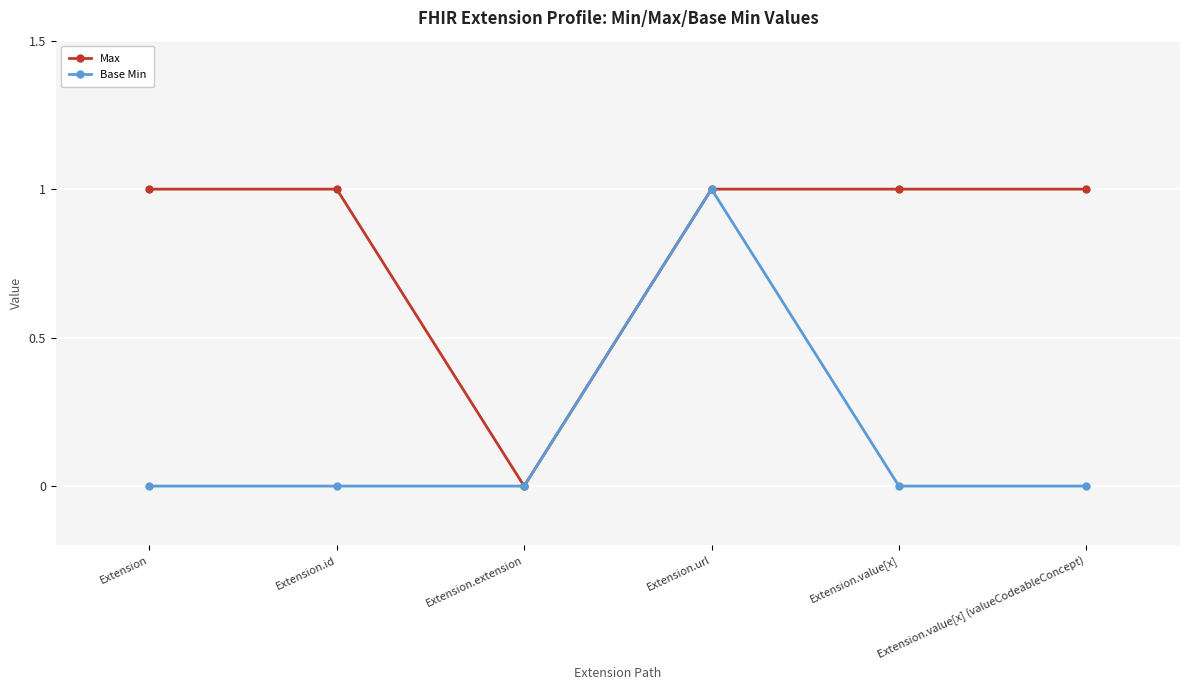

How many Max values are between 1 and 2?

5